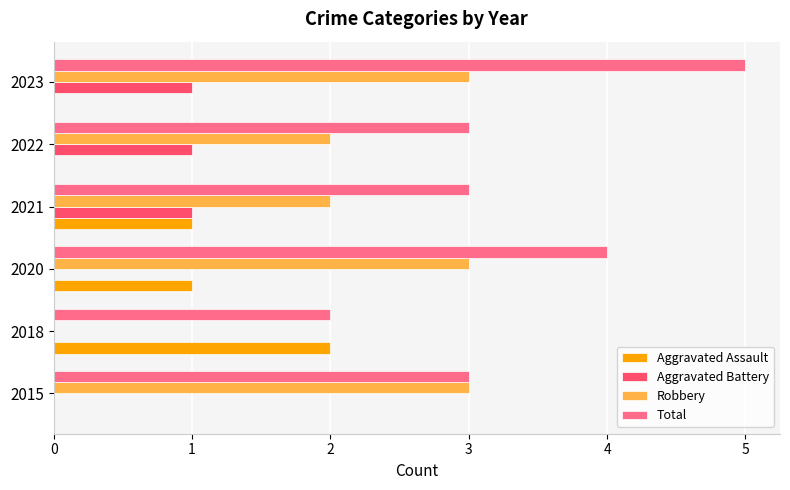

What is the total value across all series at 2022?

6